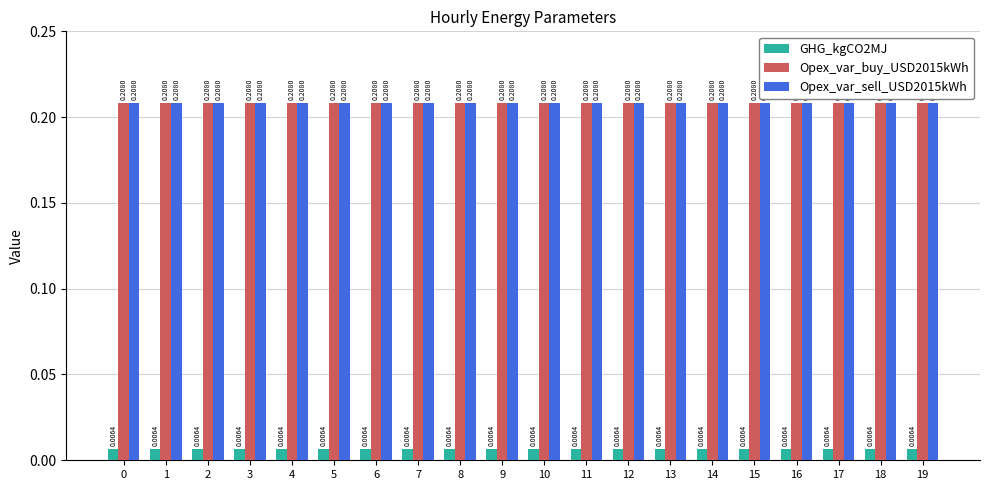

How many groups of bars are there?

20